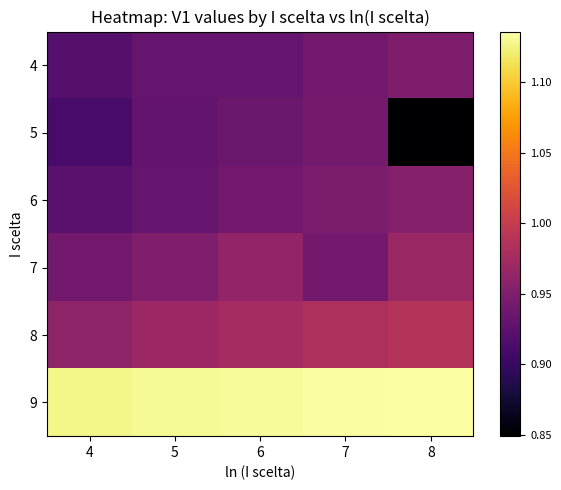

What is the spread (max minus min) of values at 6?

0.2